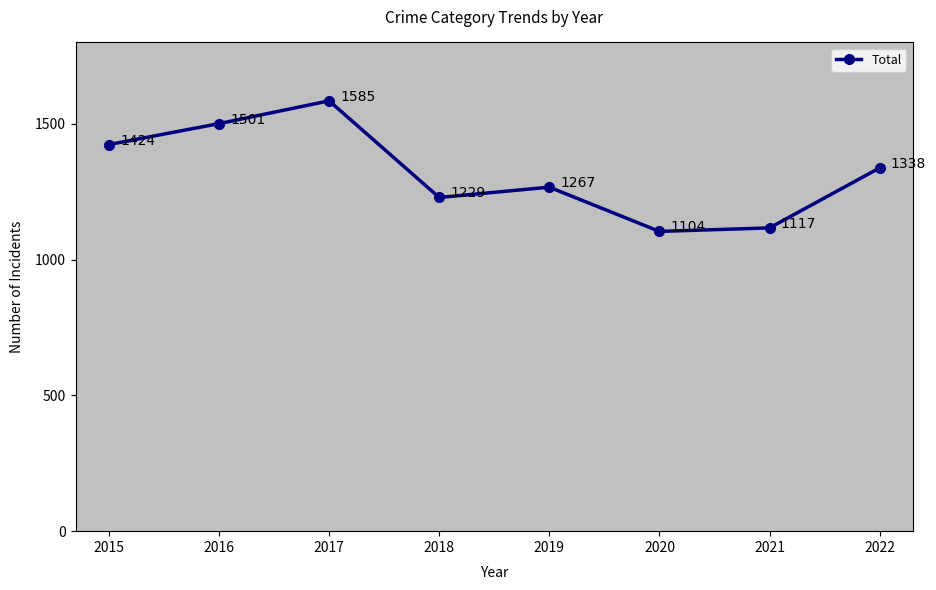

The value at 2019 is 1267. True or false?

True